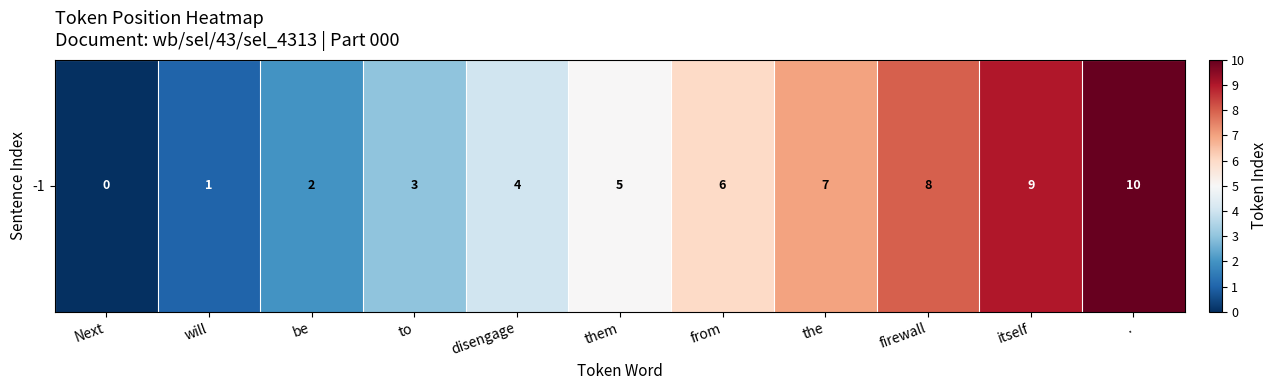

List the labels in order of value, smallest first.

Next, will, be, to, disengage, them, from, the, firewall, itself, .